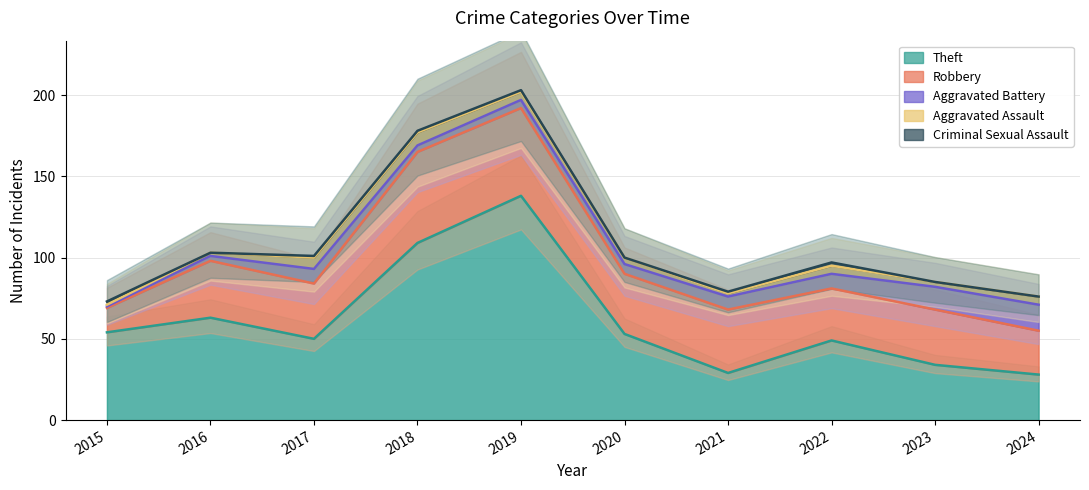

Which series has the widest spread of values?

Theft